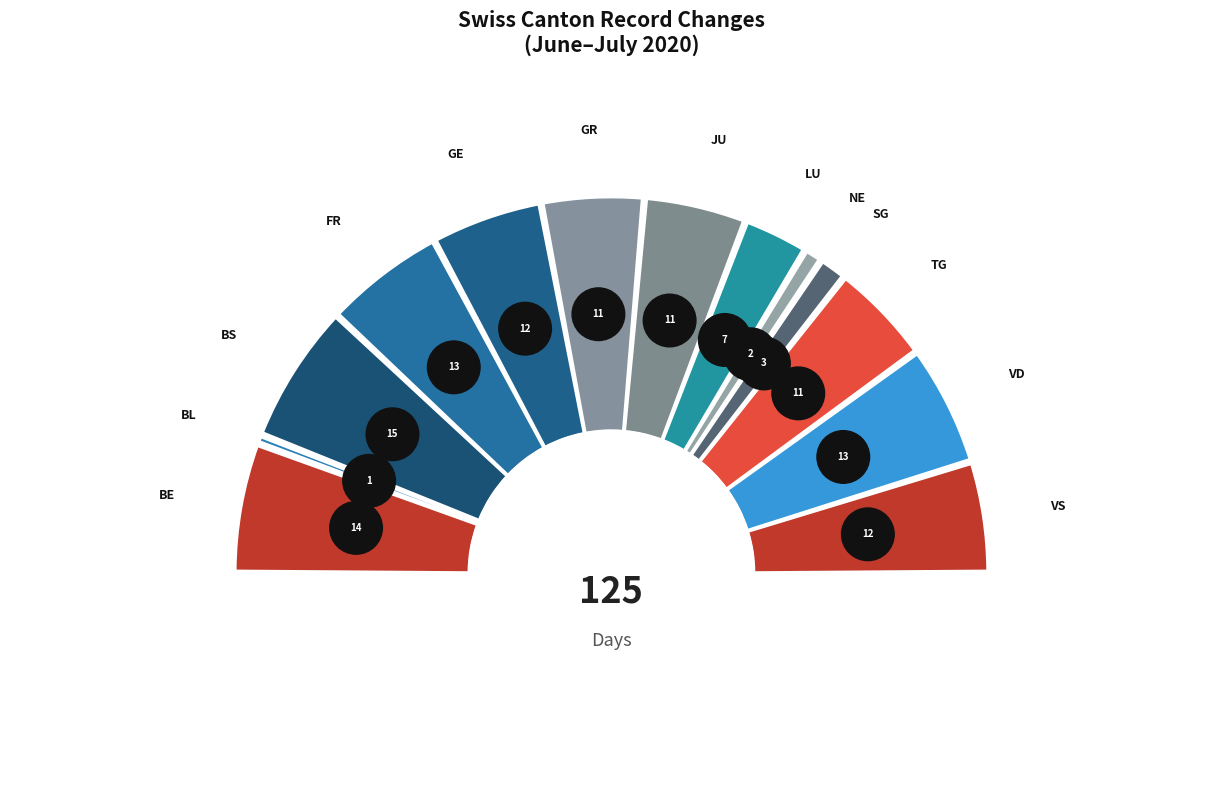

Is there any slice that represents more than half of the pie?

No